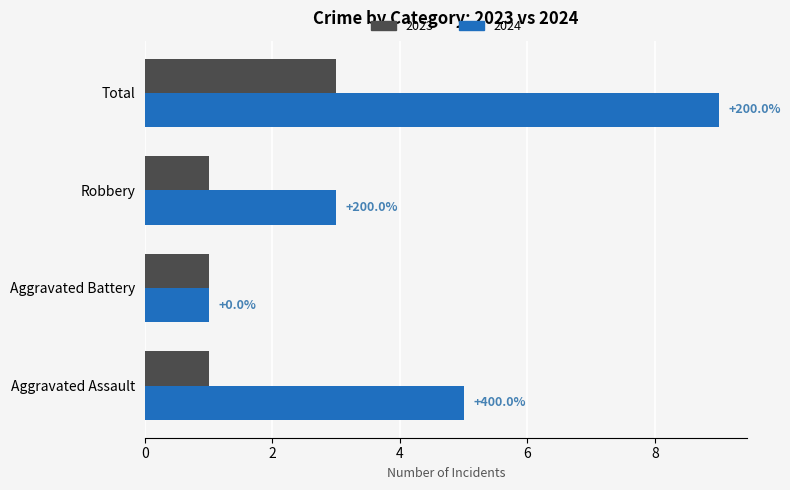

What are all the series names shown in the legend?

2023, 2024